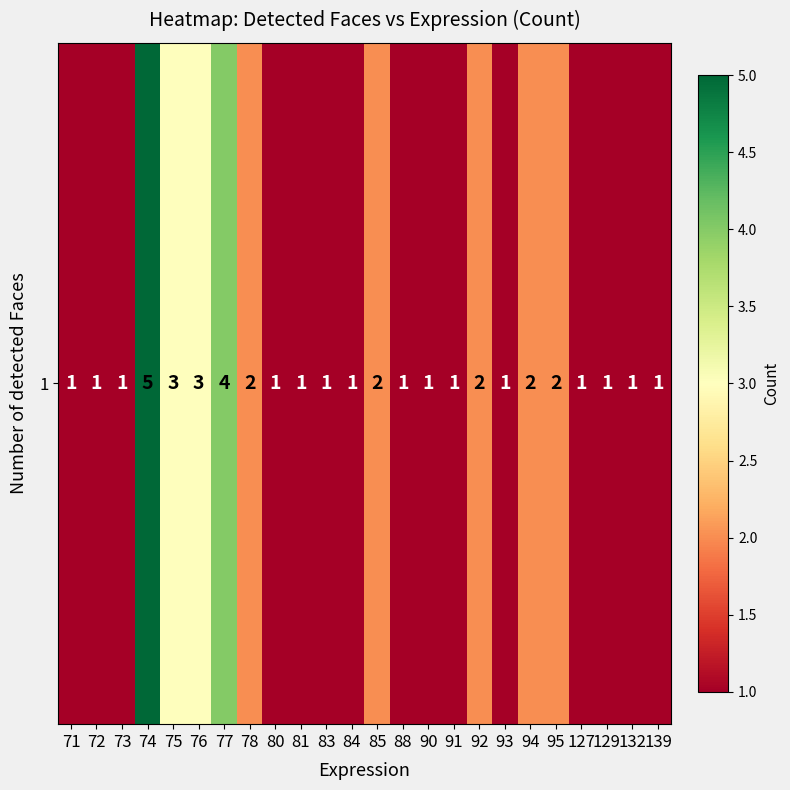

What is the maximum value shown in the chart?

5